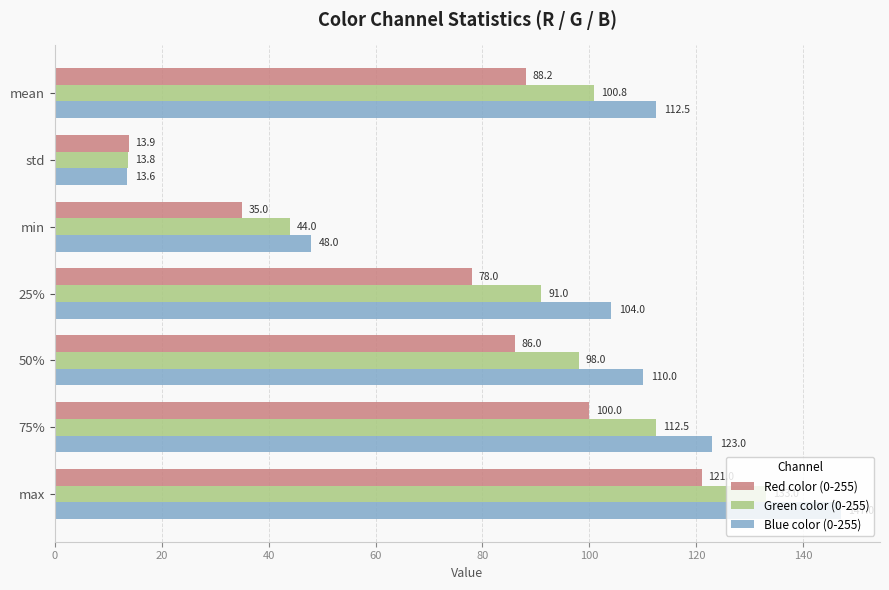

How many values in the Red color (0-255) series are below 86?

3